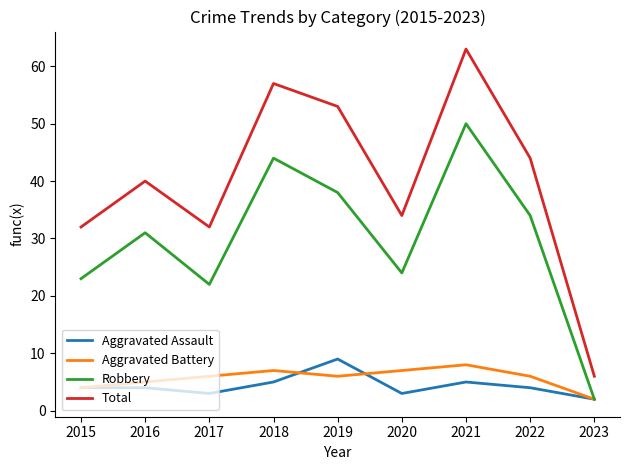

True or false: Robbery has a value of 38 at 2019.

True